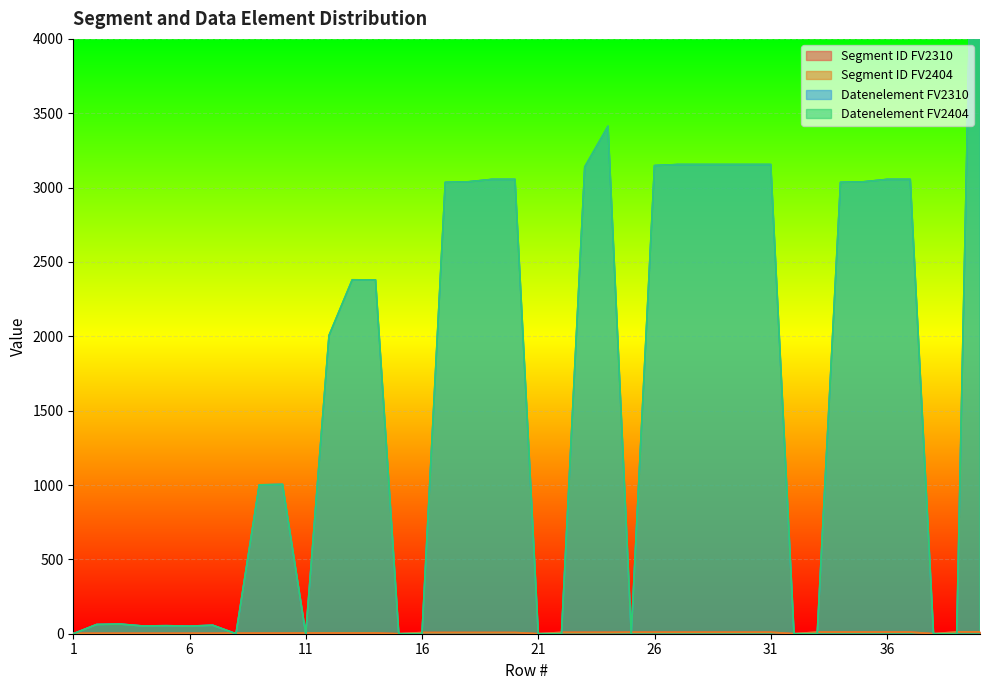

Between 19 and 37, which is larger?

37